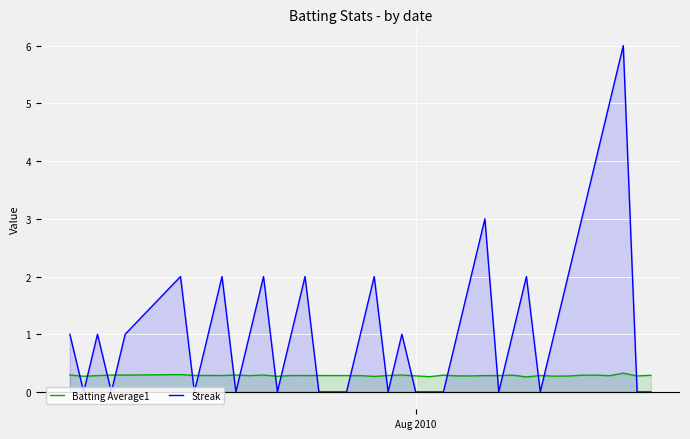

What is the difference between the maximum and minimum values in the Streak series?

6.0